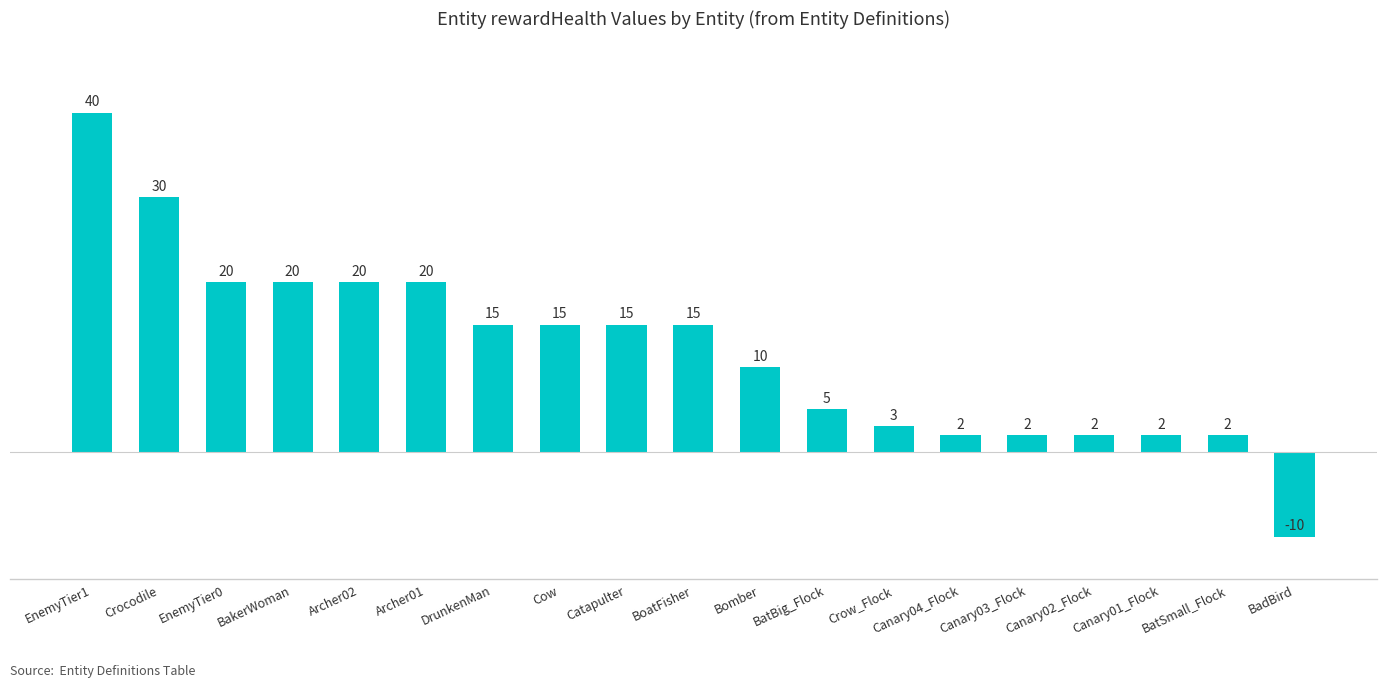

What is the label of the 6th bar from the right?

Canary04_Flock